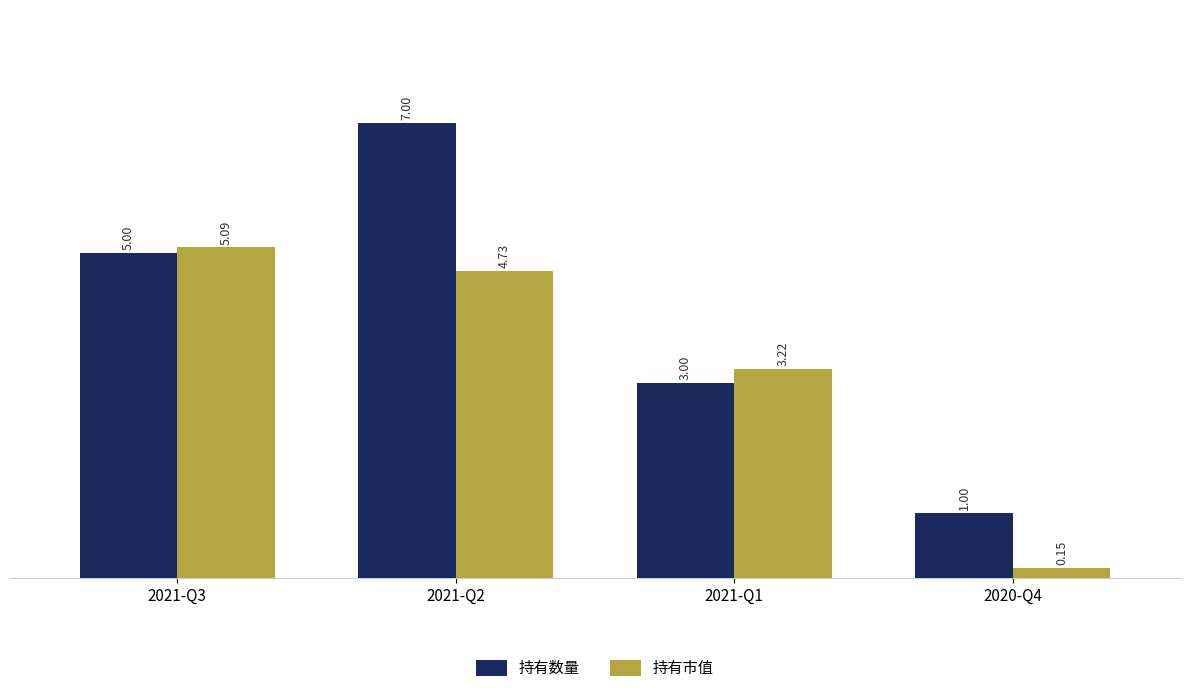

What is the greatest value displayed?

7.0